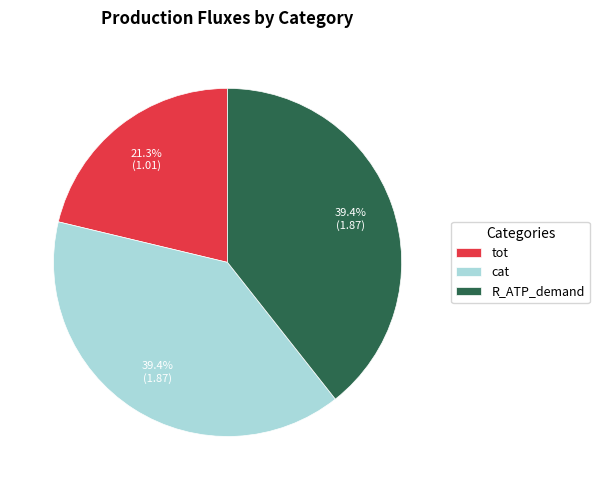

Does any single category account for the majority?

No